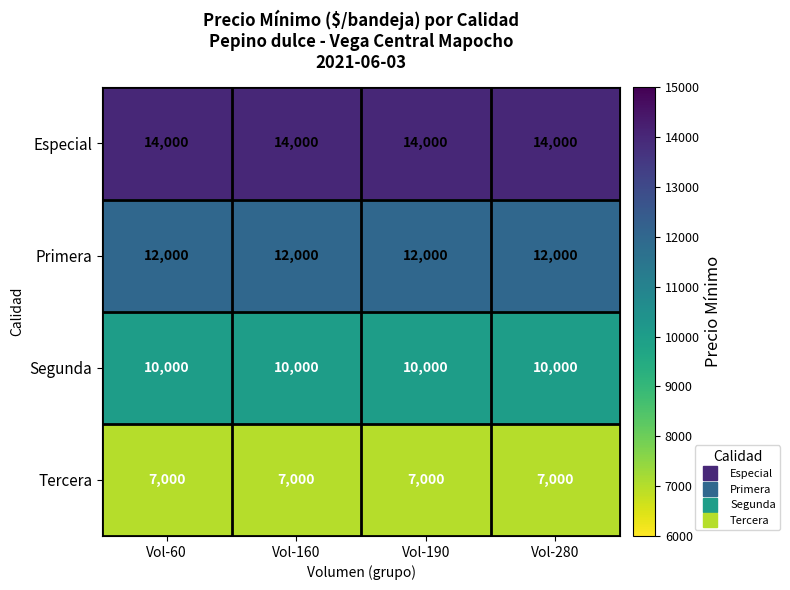

Rank the series by their average value, from highest to lowest.

Especial, Primera, Segunda, Tercera